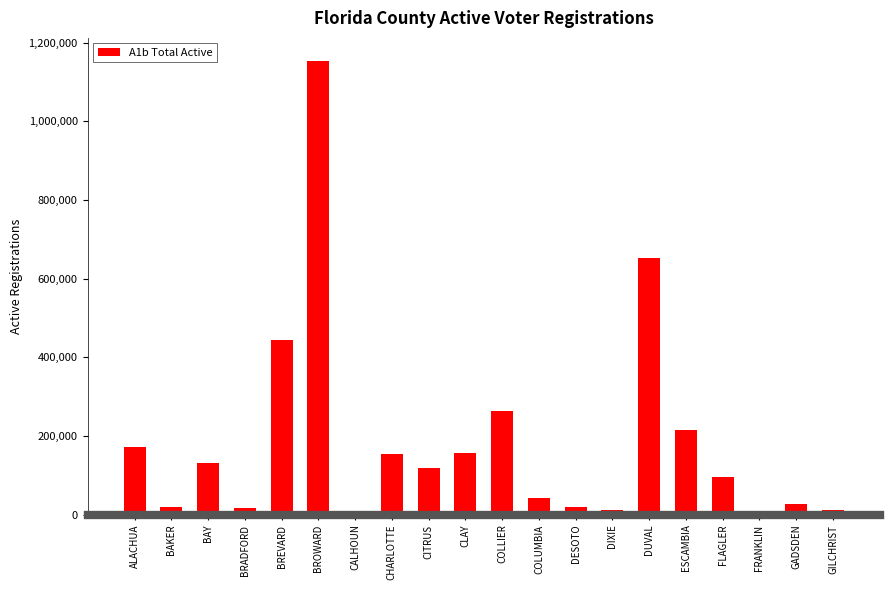

How many bars are there in total?

20